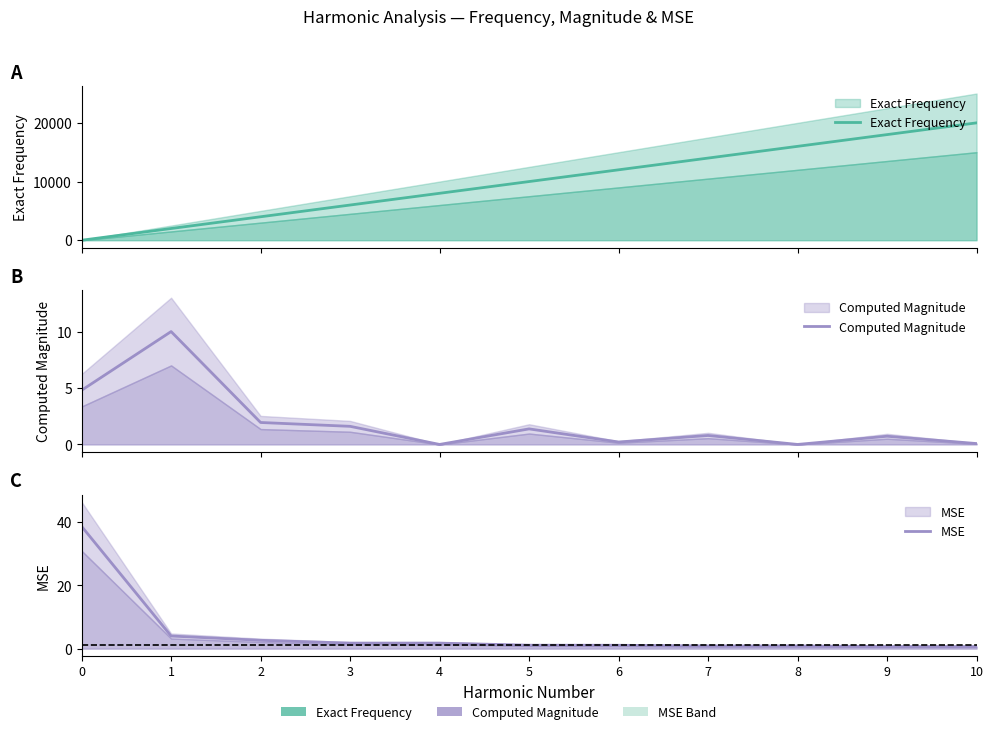

At how many categories does at least one series exceed 3479?

9